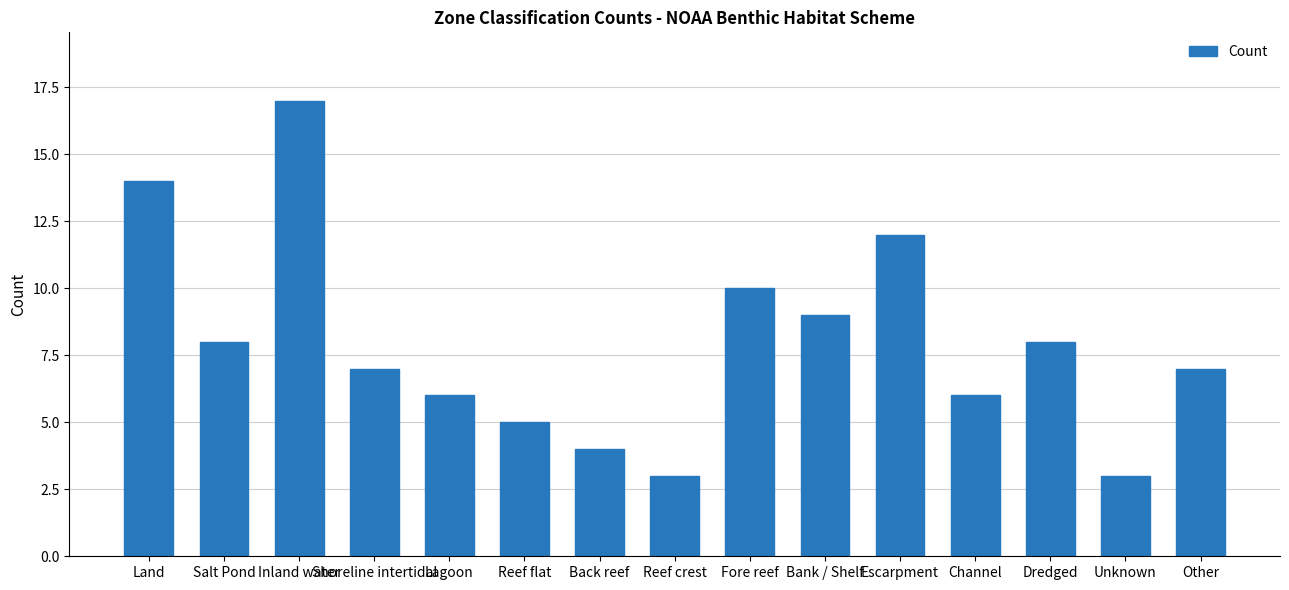

At which label is the value closest to 10?

Fore reef